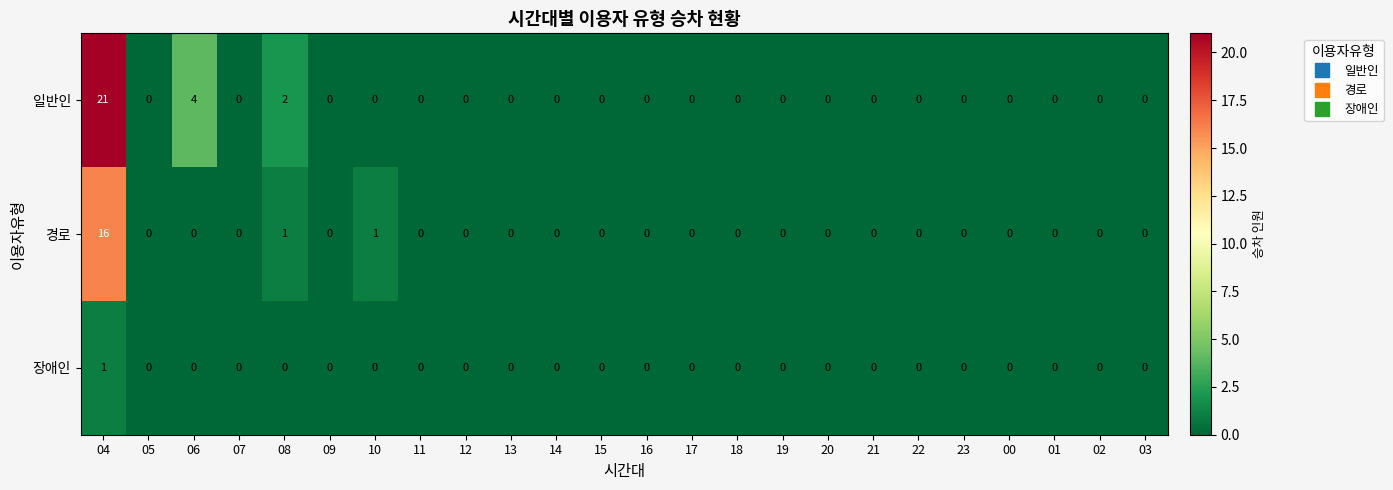

What is the difference between the maximum and minimum values in the 일반인 series?

21